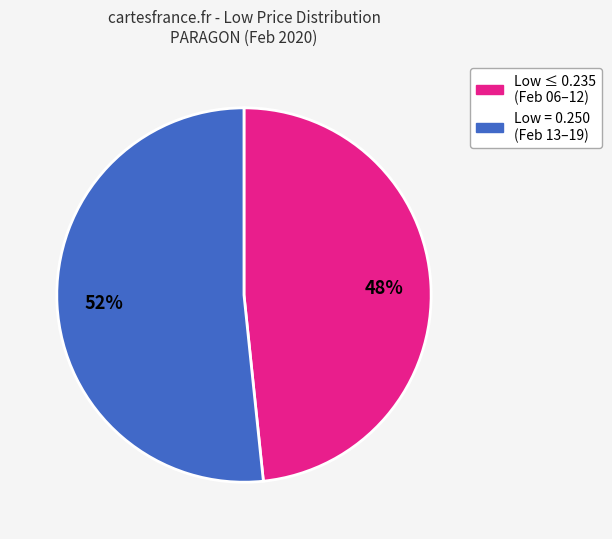

Is there any slice that represents more than half of the pie?

Yes